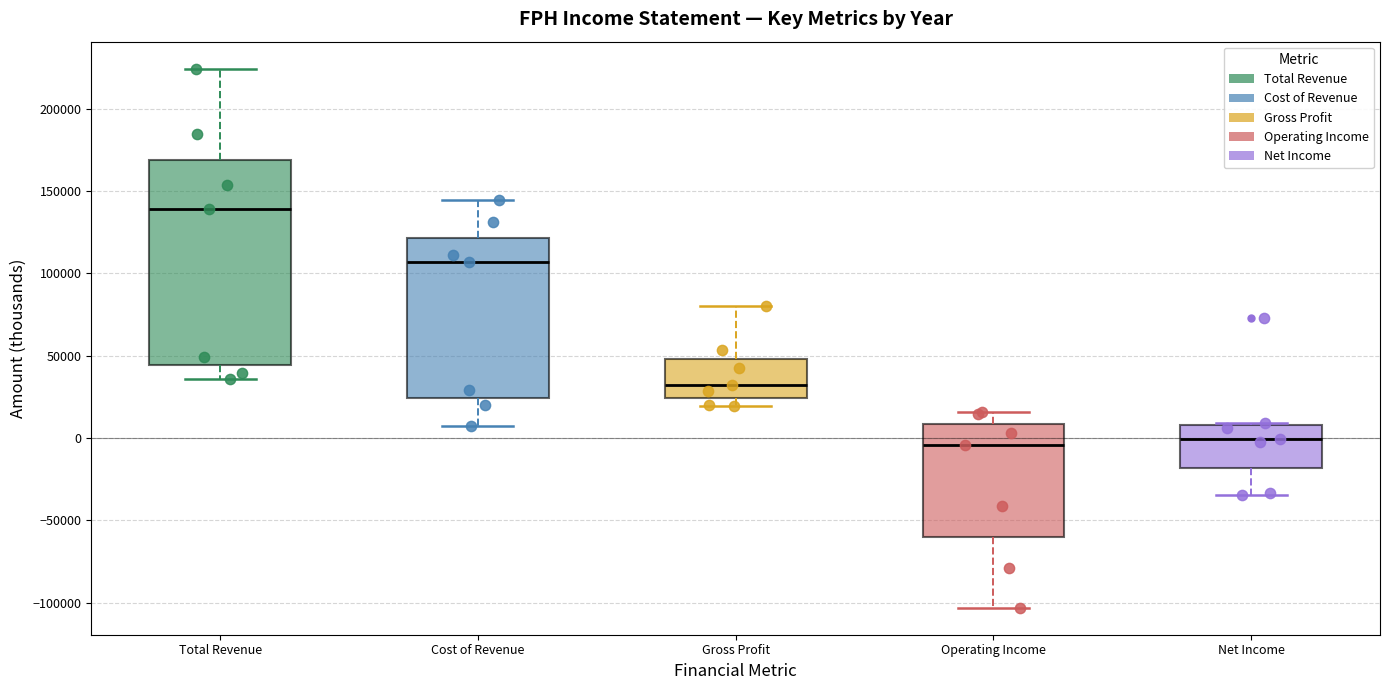

Reading left to right, transcribe this box plot: for each box, give where its median line is, the range the box spans, and where its two whiskers end, as read against the y-axis. The values are not printed on the chart, so give them approximately, as read against the axis.

Total Revenue: median 140000, box 45000 to 170000, whiskers 35000 to 225000
Cost of Revenue: median 105000, box 25000 to 120000, whiskers 5000 to 145000
Gross Profit: median 35000, box 25000 to 50000, whiskers 20000 to 80000
Operating Income: median -5000, box -60000 to 10000, whiskers -105000 to 15000
Net Income: median 0, box -20000 to 10000, whiskers -35000 to 10000